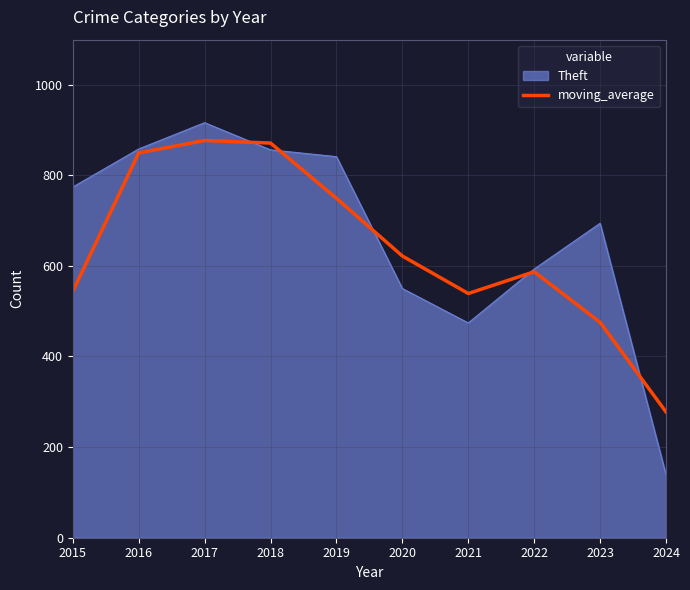

Which series has the largest range (max minus min)?

Theft